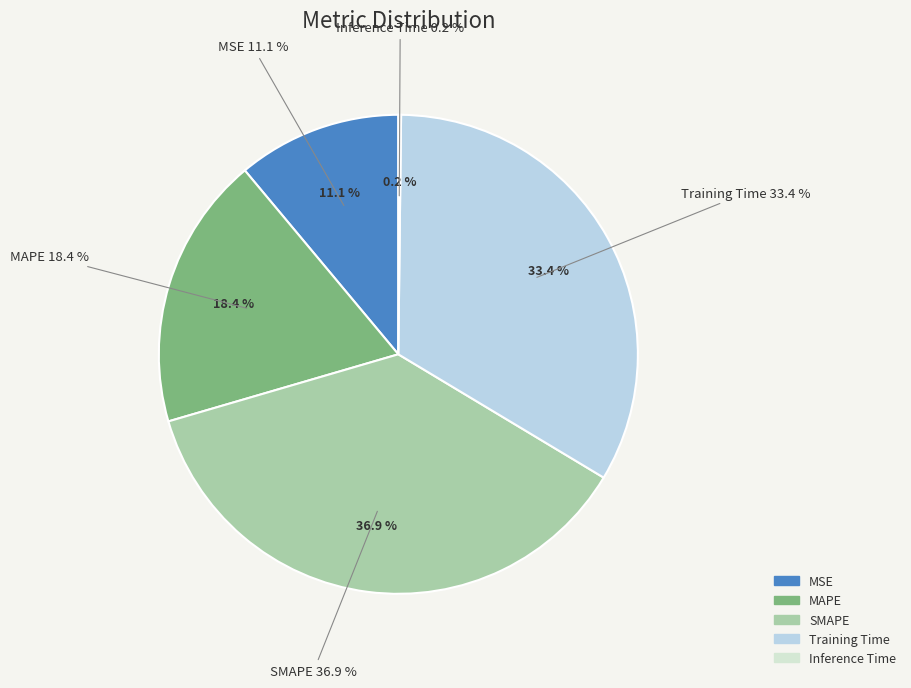

Which slice is the largest?

SMAPE